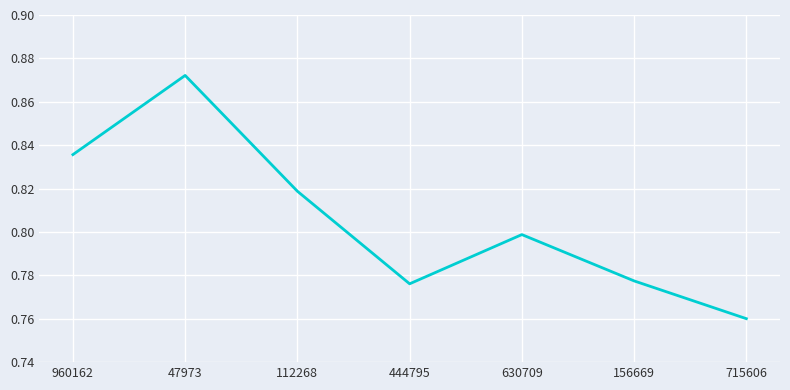

Rank the categories by value from highest to lowest.

47973, 960162, 112268, 630709, 156669, 444795, 715606